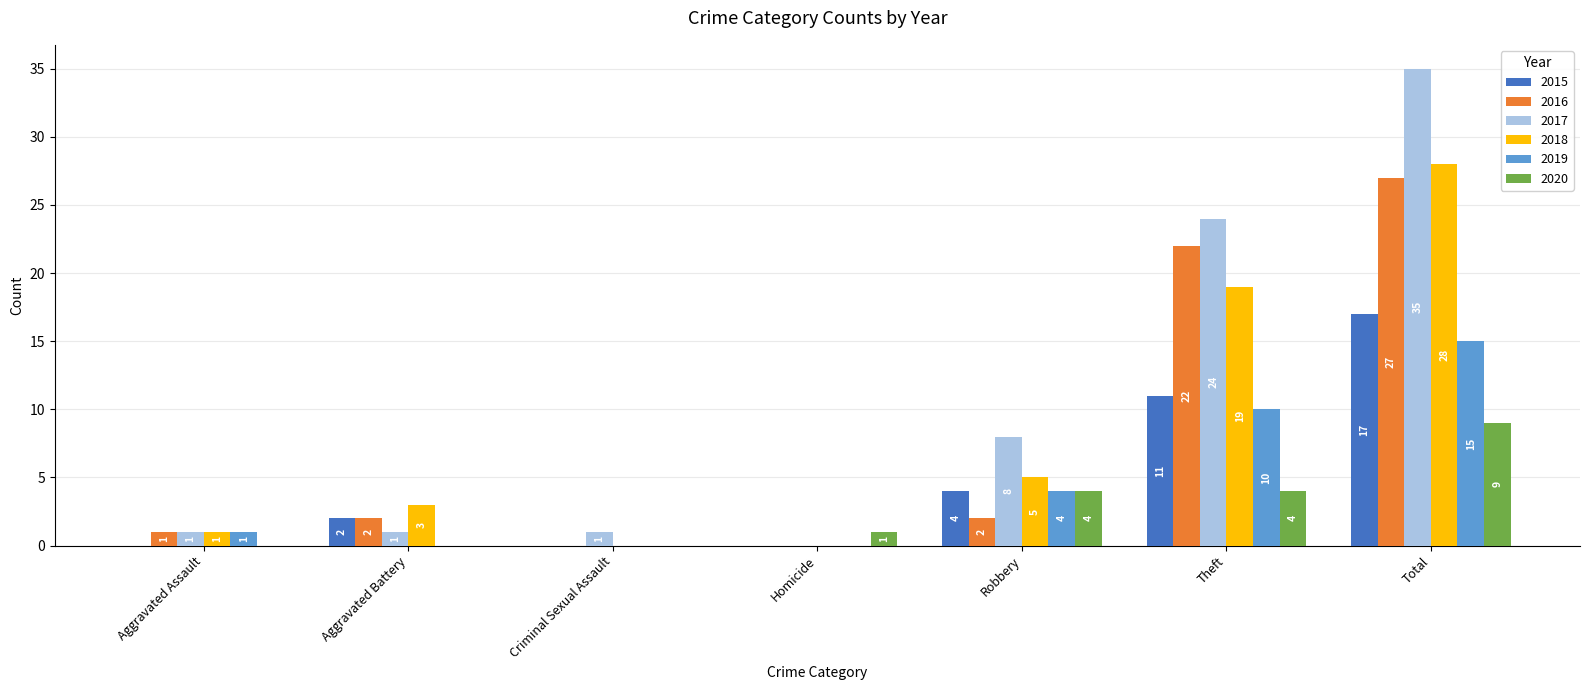

At which category is the sum across all series the highest?

Total